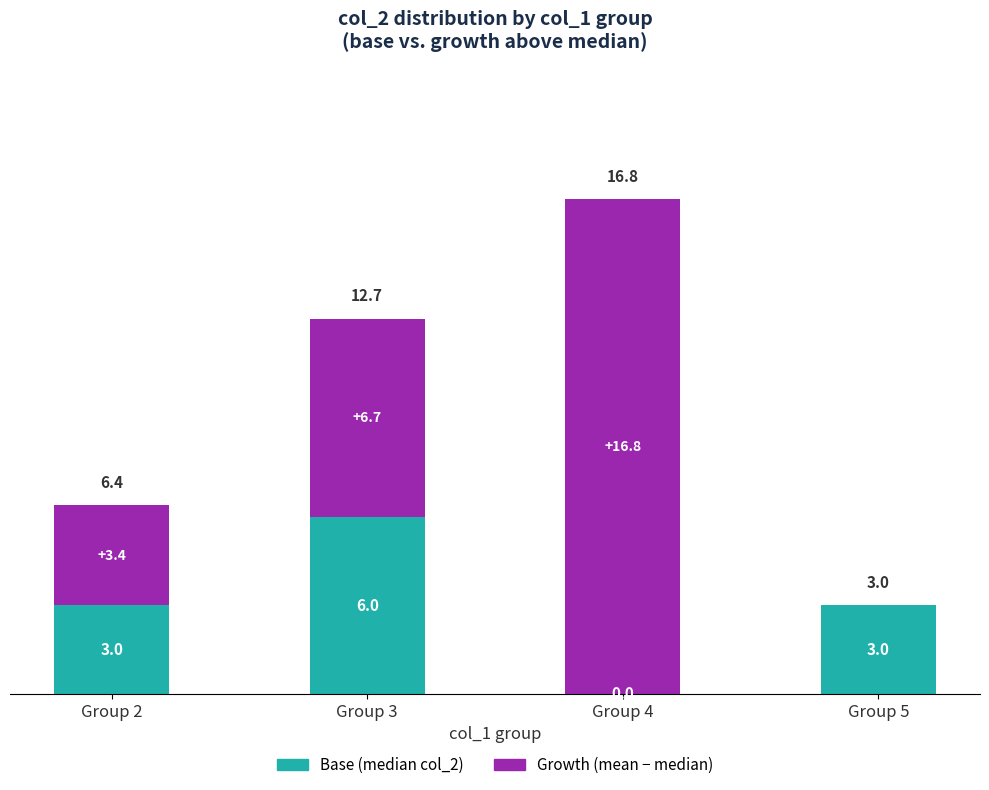

What is the total value across all series at Group 4?

16.8